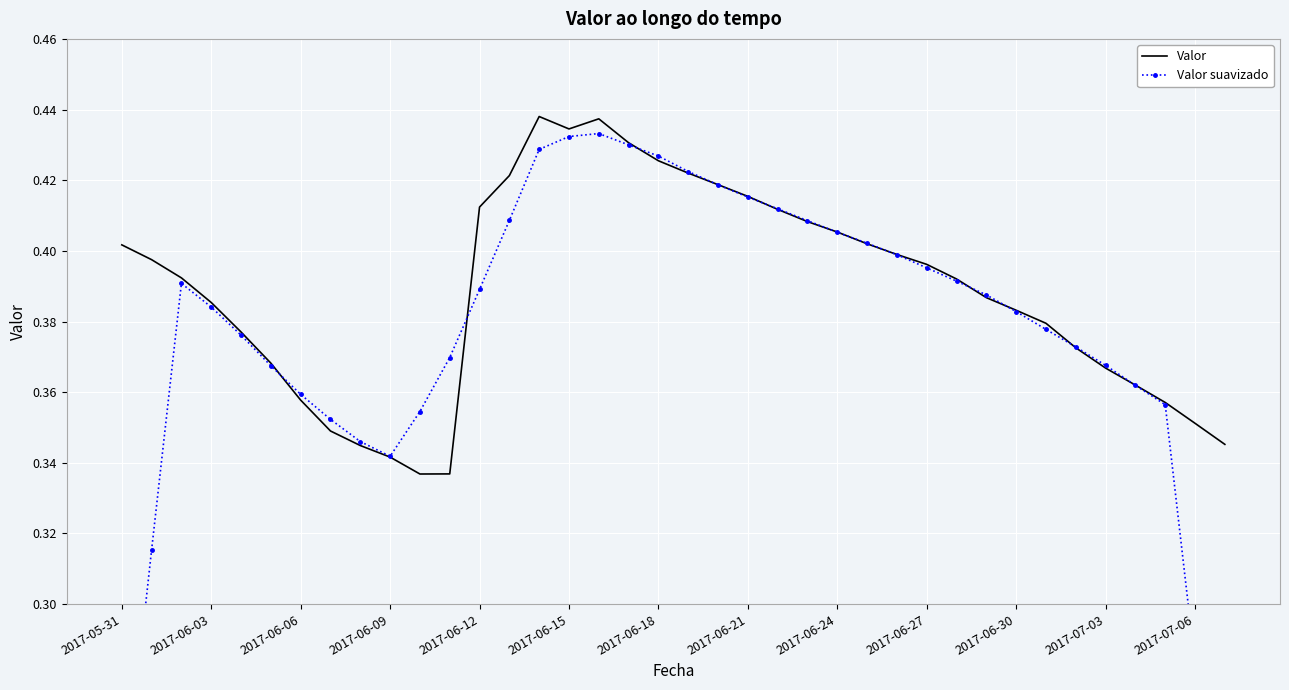

The Valor suavizado series shows 0.7 at 20. True or false?

False